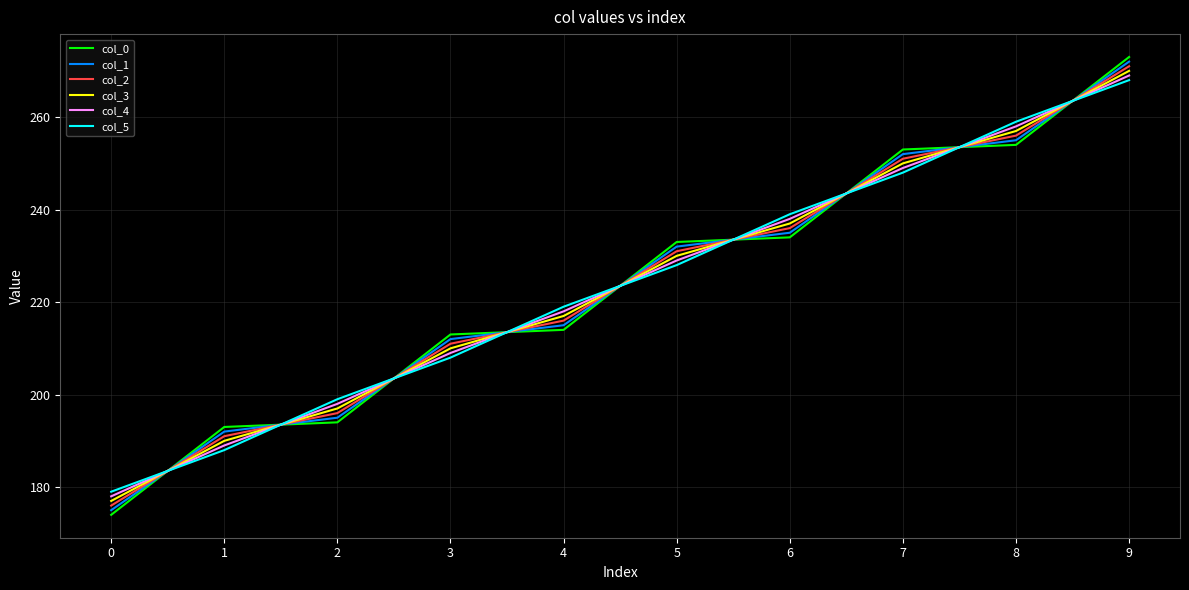

At which label is col_2 closest to 223?

4